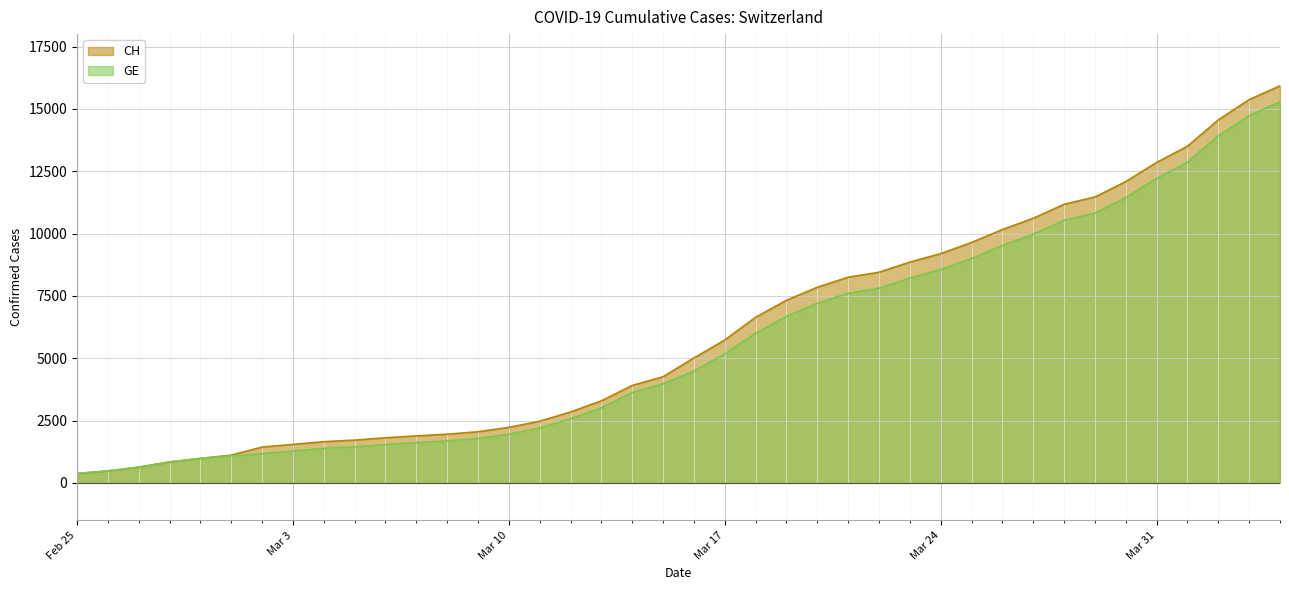

True or false: GE and CH cross at least once.

False